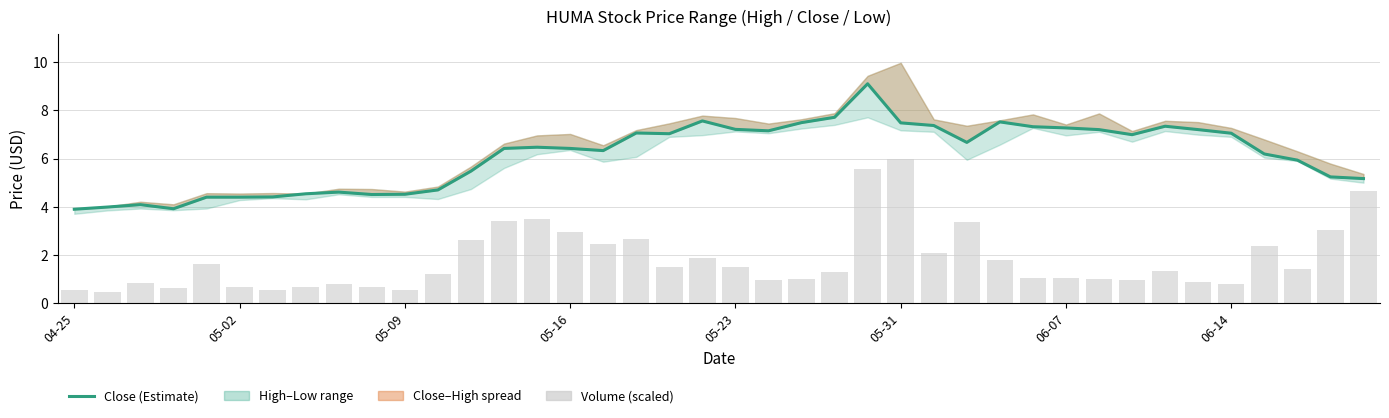

Is the value of Volume (scaled) at 13 greater than the value of Close (Estimate) at 05-31?

No